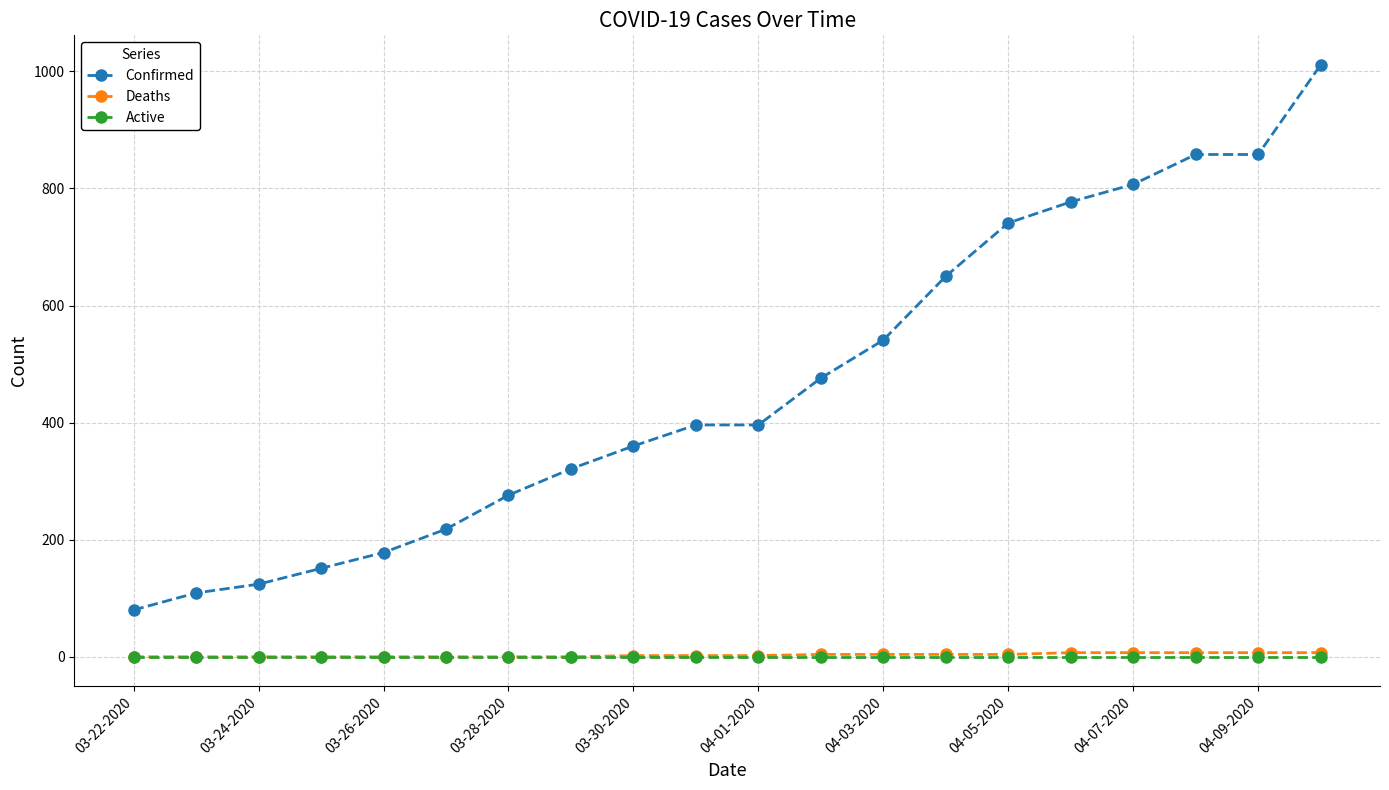

True or false: Confirmed and Active intersect in this chart.

False